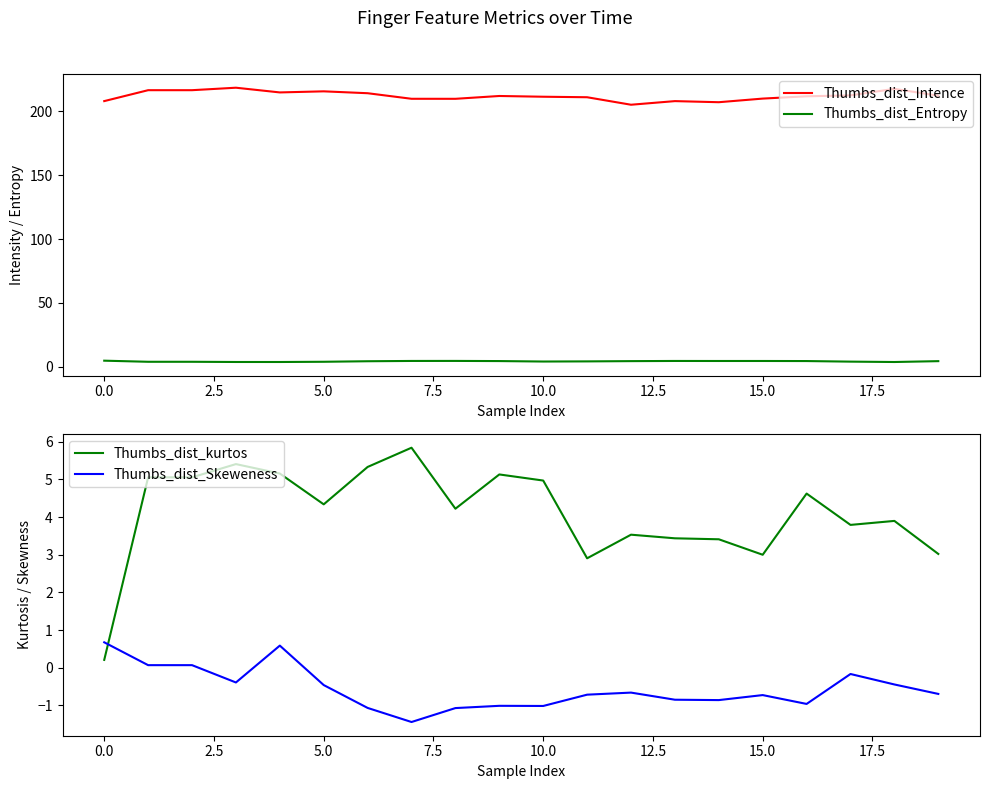

True or false: Thumbs_dist_Entropy and Thumbs_dist_Intence cross at least once.

False